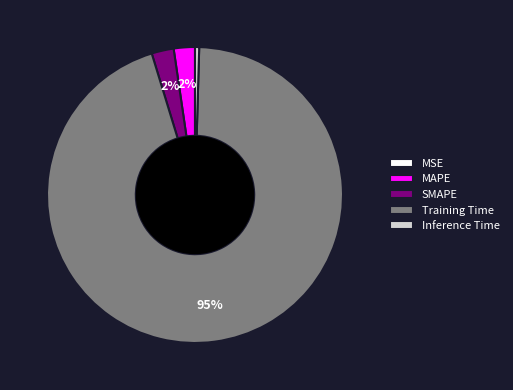

To the nearest percent, what is the average slice percentage?

20%